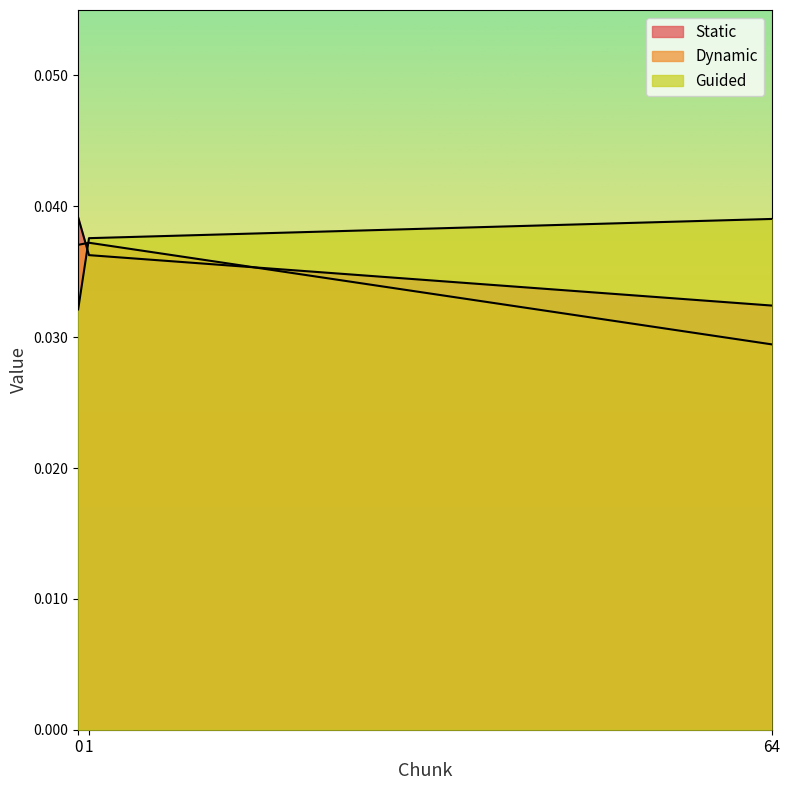

Which series has the largest total across all categories?

Guided